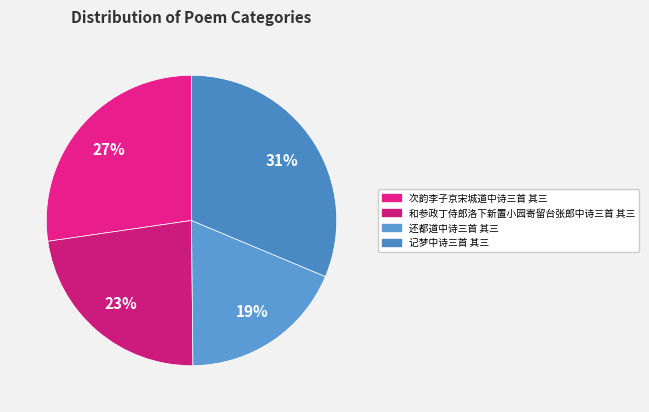

How many slices are in this pie chart?

4